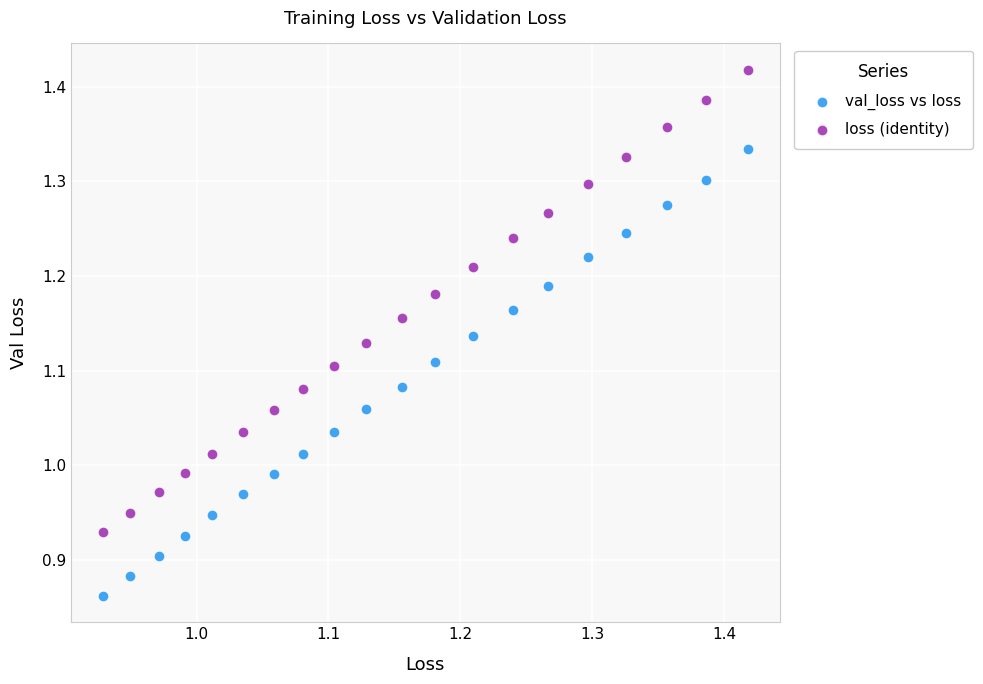

Which series has the widest spread of Y values?

loss (identity)